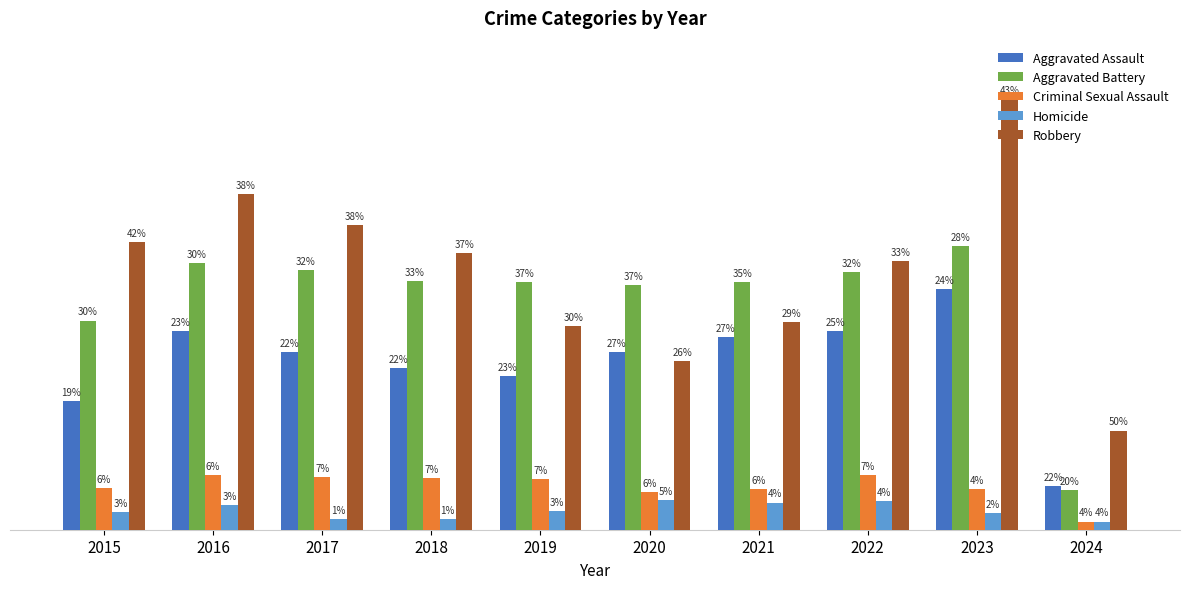

What is the value of the Criminal Sexual Assault bar at the 10th from the left?

6